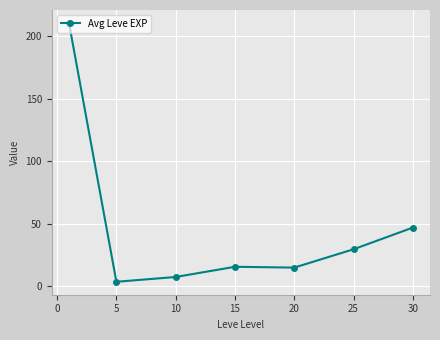

Count the number of data series in this chart.

1